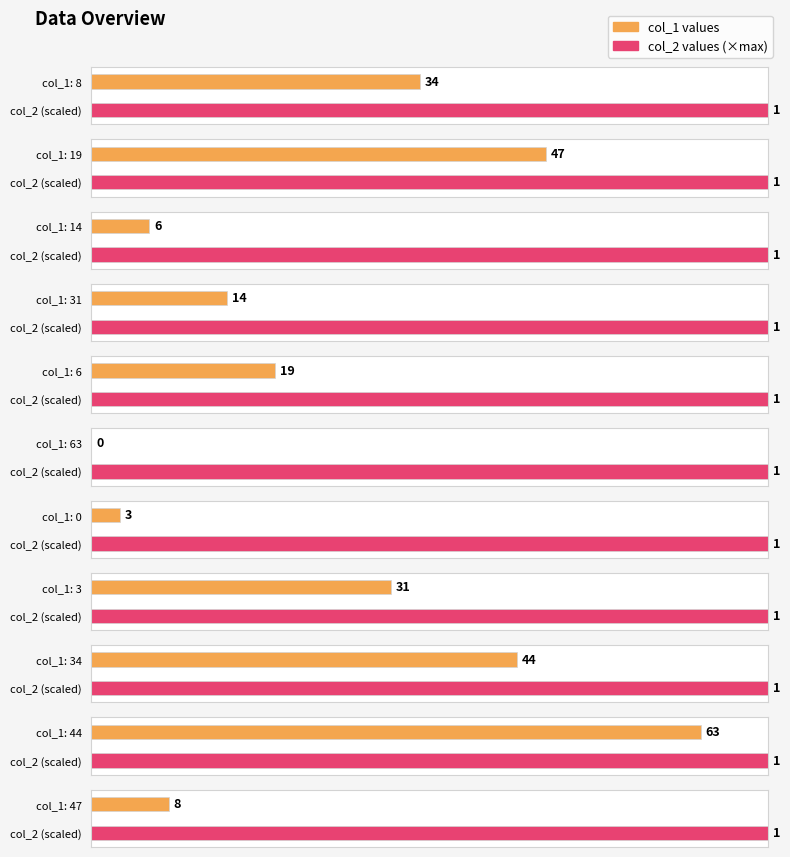

The col_1 series shows 106 at 44. True or false?

False